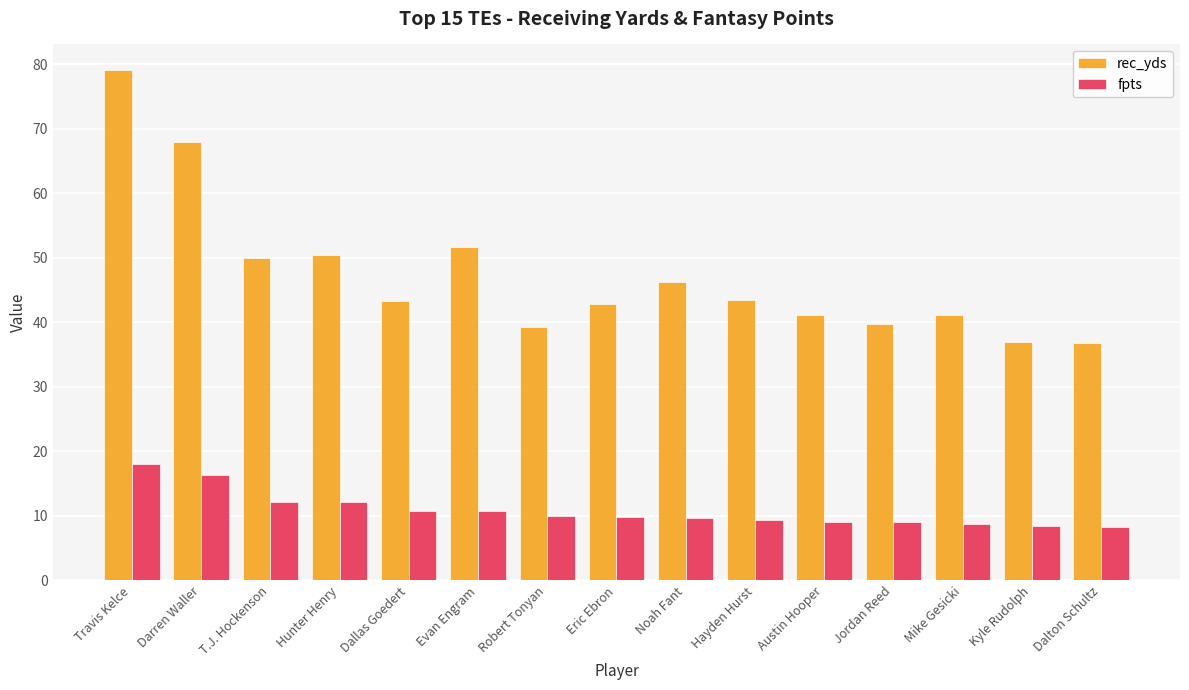

What is the sum of all fpts values?

162.5